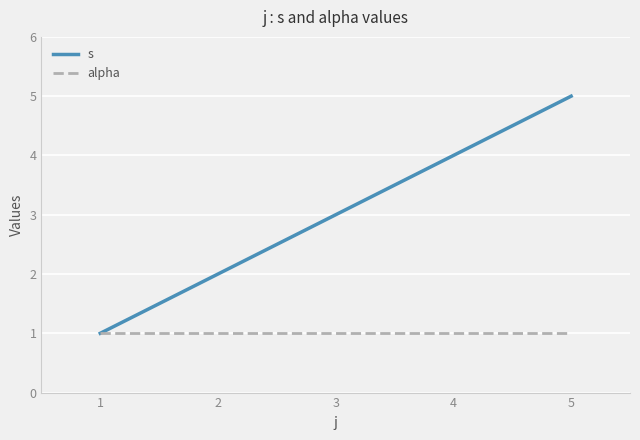

Rank the series by their average value, from highest to lowest.

s, alpha